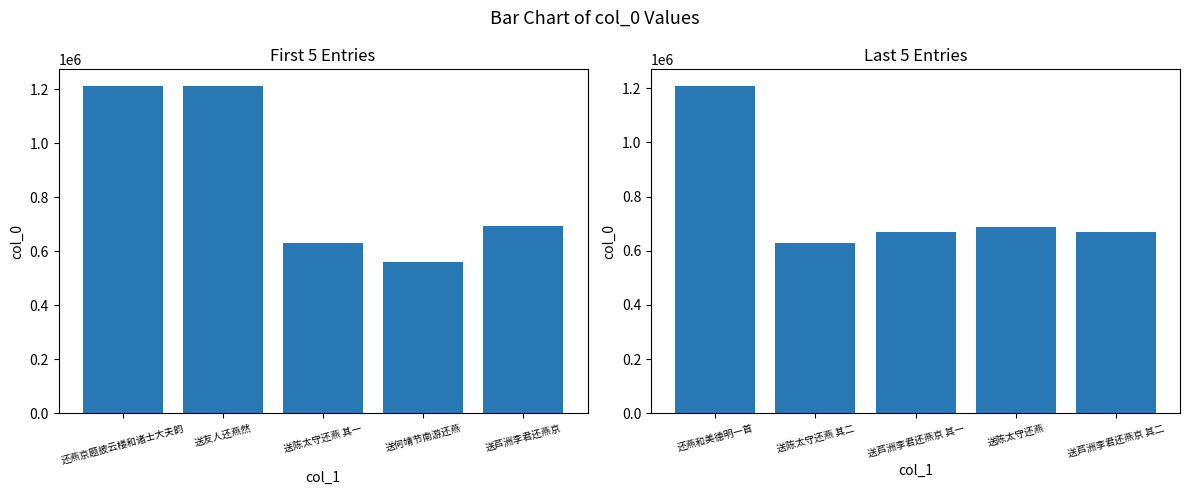

Reading right to left, list all the values displayed in this chart.

col_0 (first half): 693219	559032	628474	1212269	1209494
col_0 (second half): 669249	689090	669248	628475	1209531